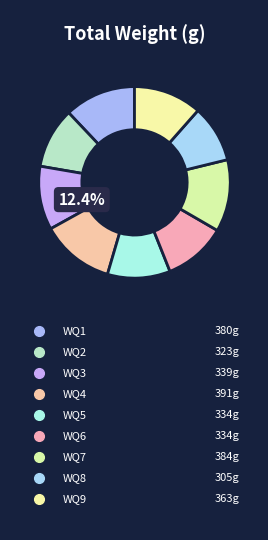

To the nearest percent, what is the average slice percentage?

11%